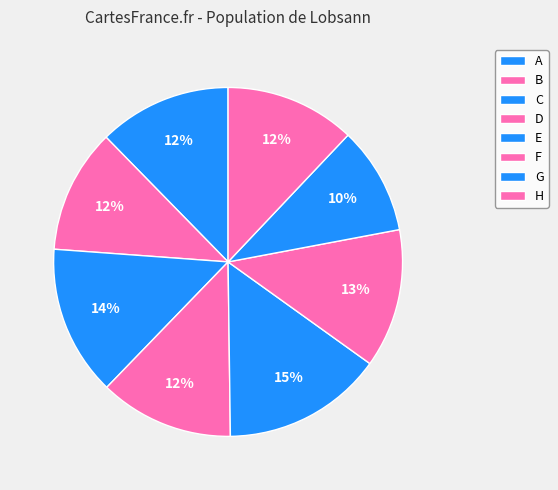

How many slices are in this pie chart?

8